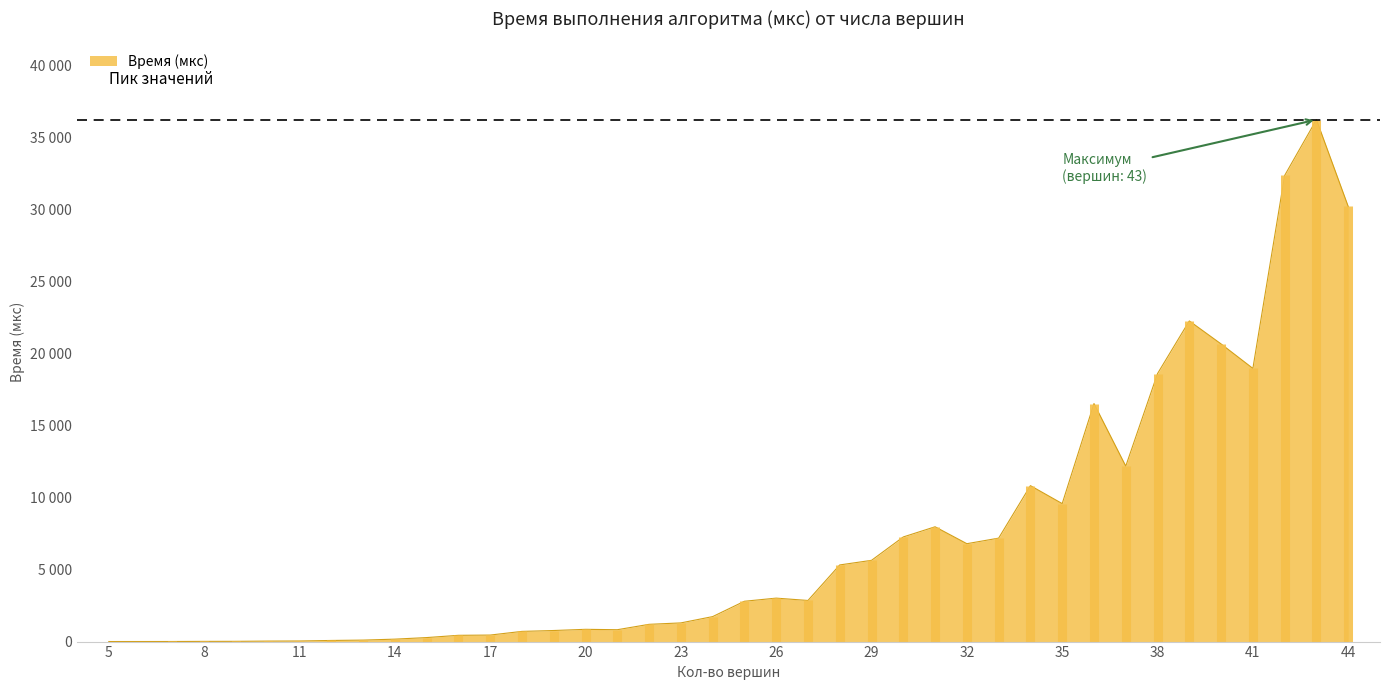

Between 31 and 19, which is larger?

31